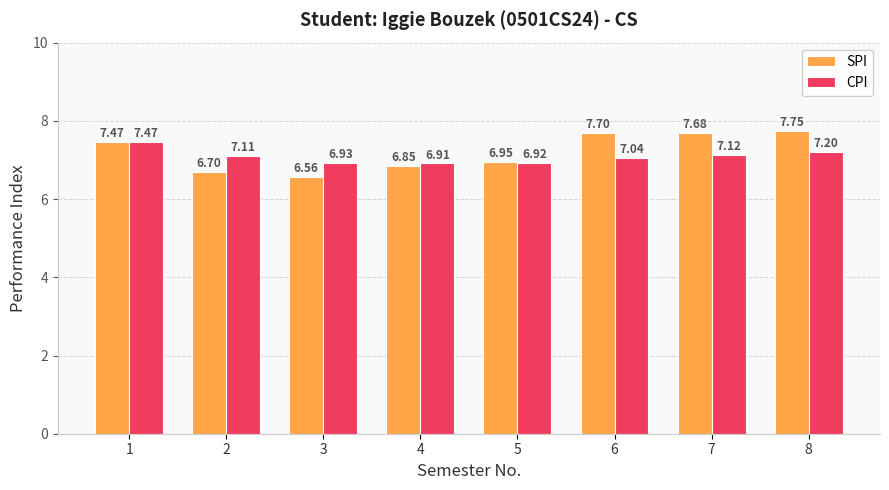

What is the difference between the second highest and minimum values in the SPI series?

1.1